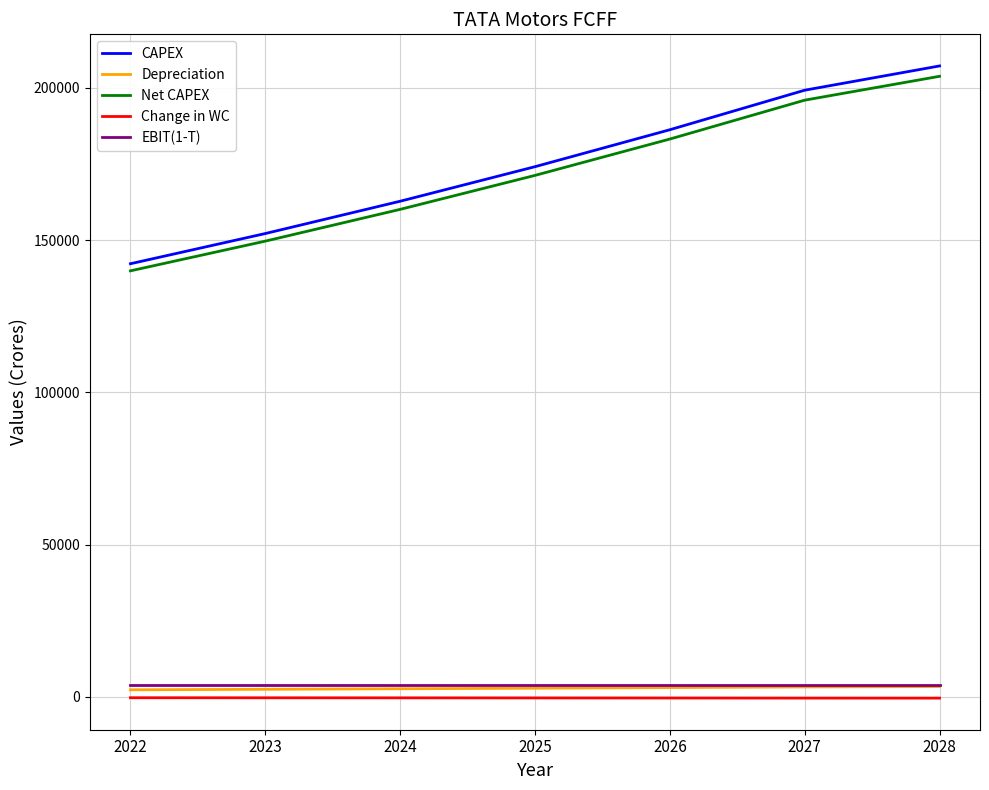

True or false: Depreciation and Net CAPEX intersect in this chart.

False